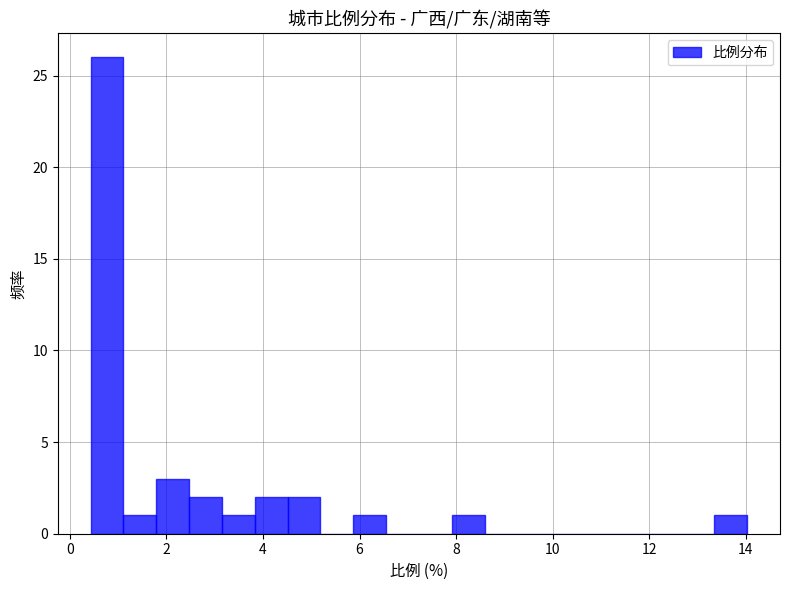

Around what value on the x-axis is the tallest bar? Give the approximate position of its centre, as read against the axis.

0.8